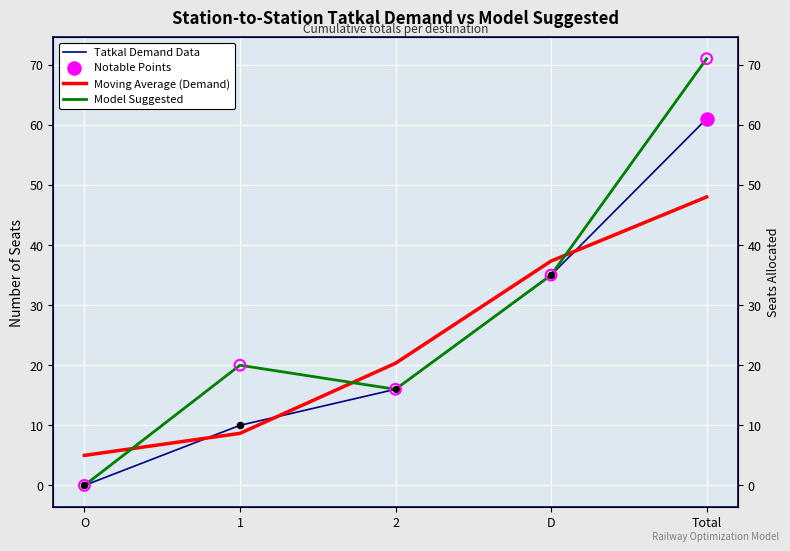

What are all the series names shown in the legend?

Tatkal Demand Data, Moving Average (Demand), Model Suggested